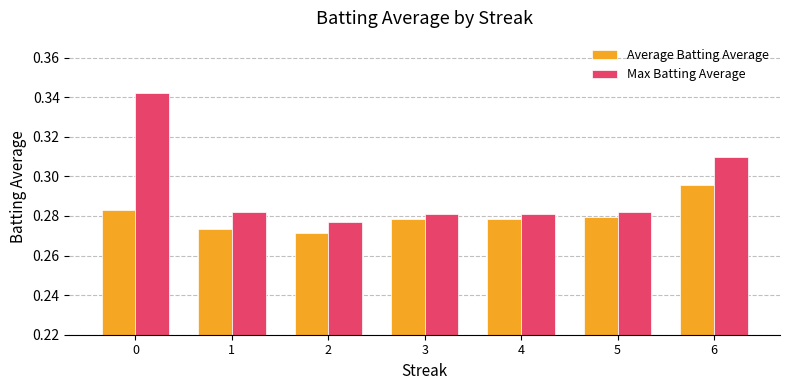

Is it true that Average Batting Average equals 0.2 at 0?

False